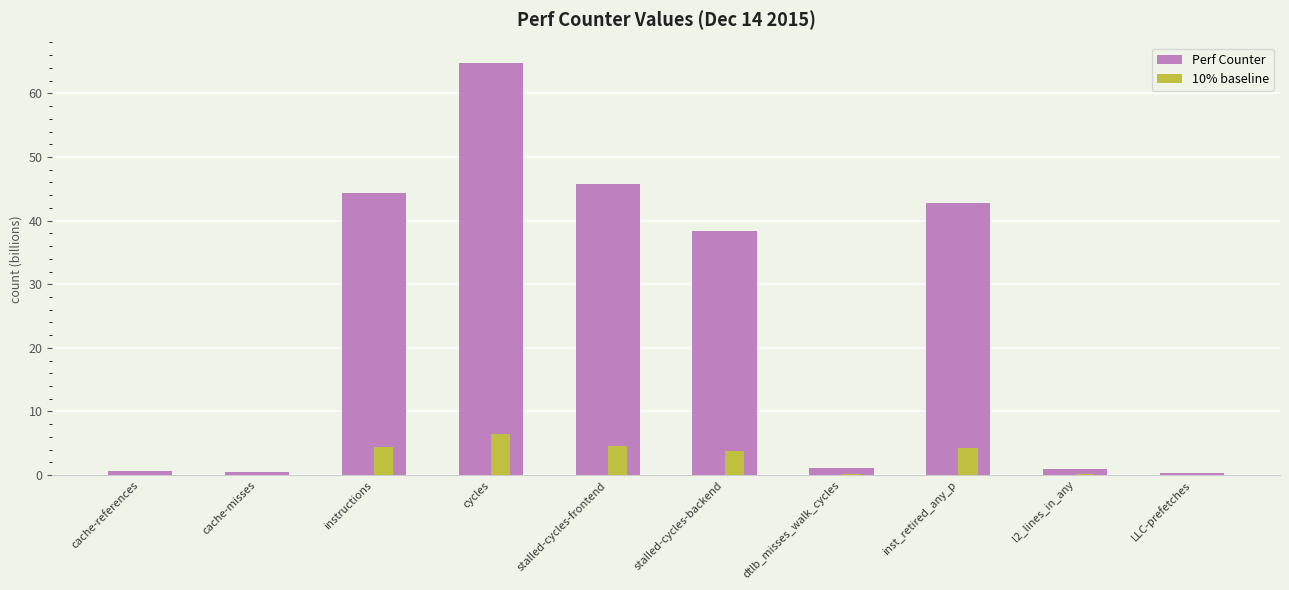

At which label does 10% baseline reach its peak?

cycles